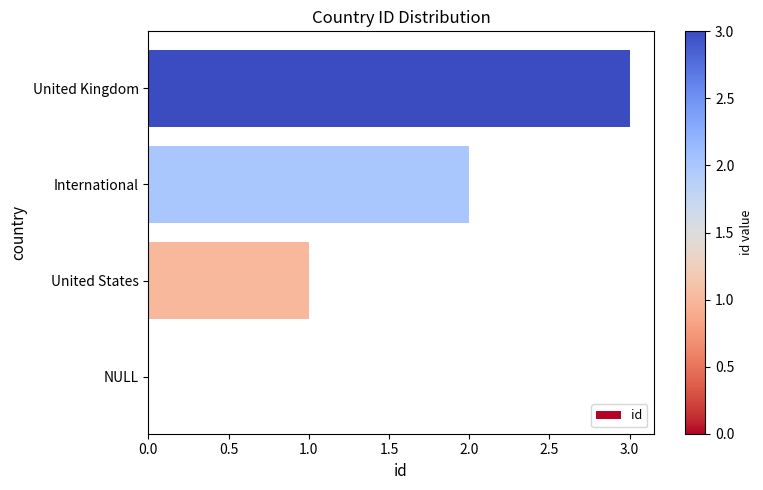

At which label is the value closest to 1?

United States